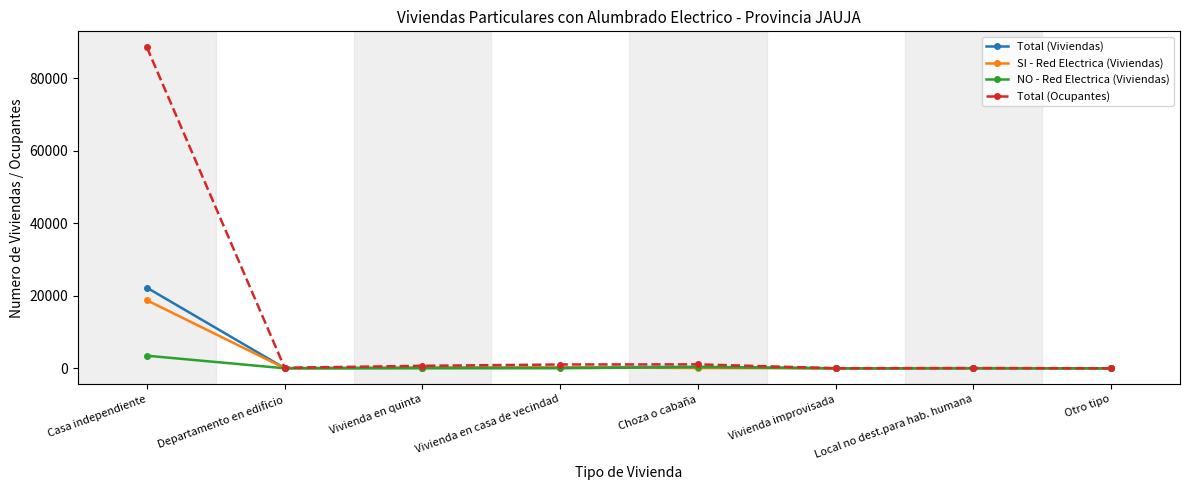

What is the difference between the maximum and minimum values in the Total (Ocupantes) series?

88462